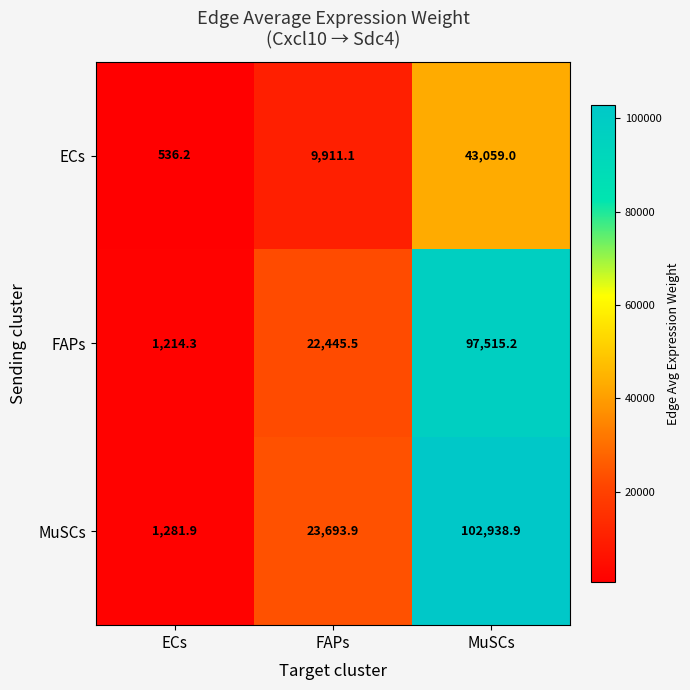

Is the value of ECs at MuSCs greater than the value of FAPs at ECs?

Yes